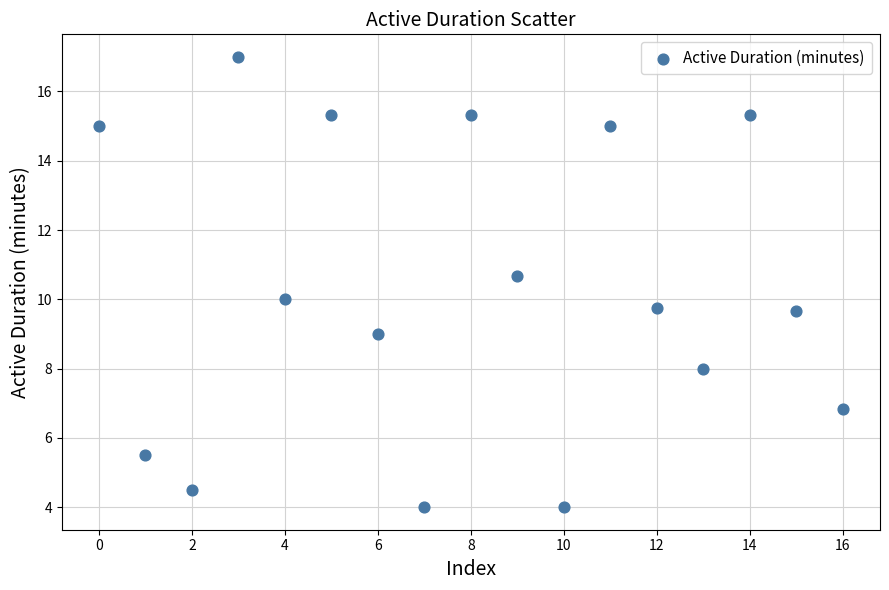

What is the range of Y values (max minus min)?

13.0